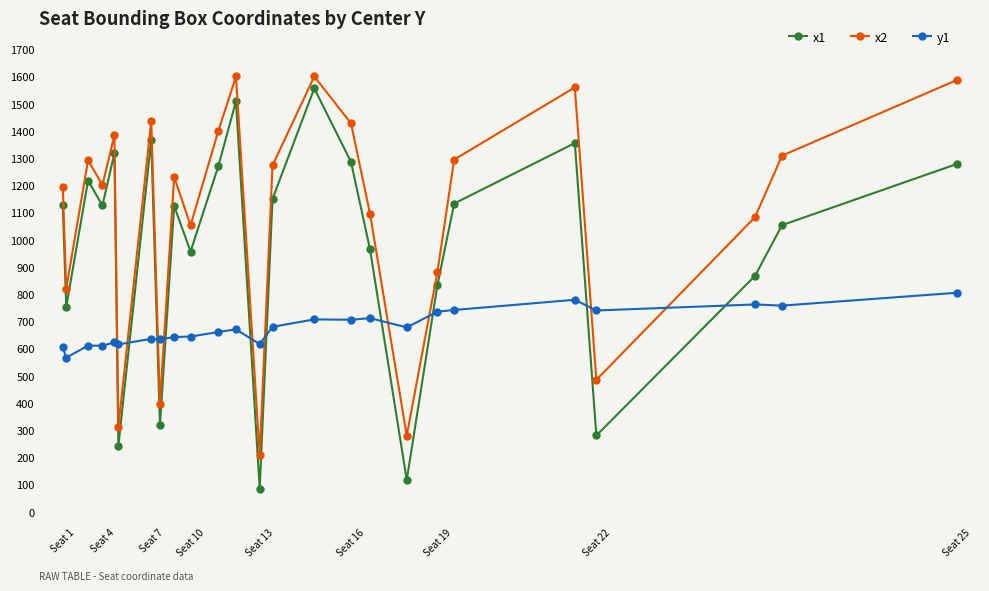

Rank the series by their average value, from lowest to highest.

y1, x1, x2